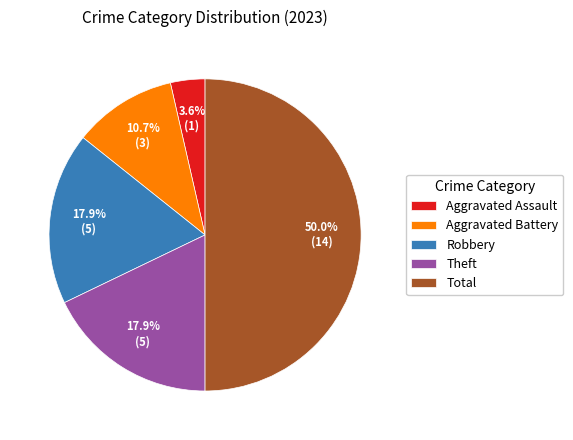

Which slice is the smallest?

Aggravated Assault